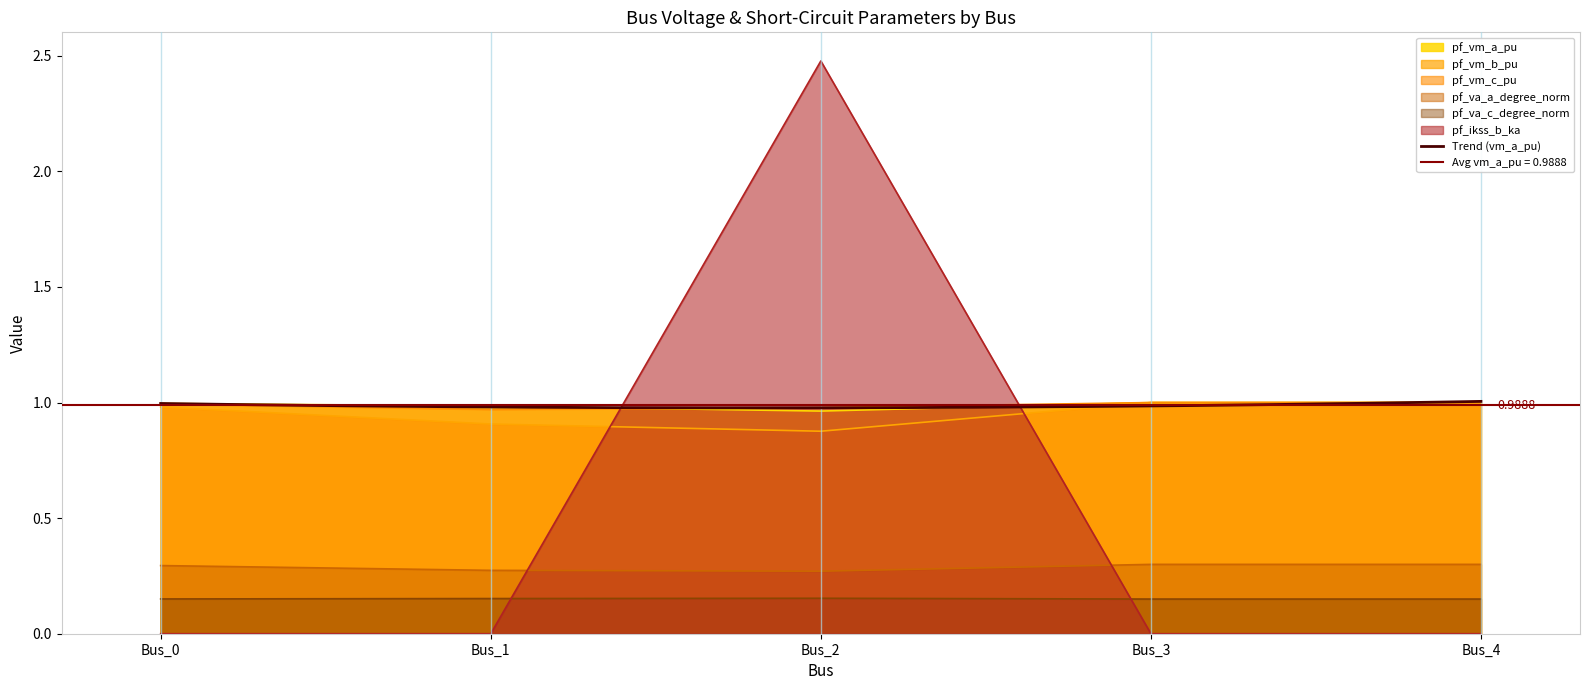

True or false: pf_va_a_degree_norm has more than 1 points higher than both neighbors.

False